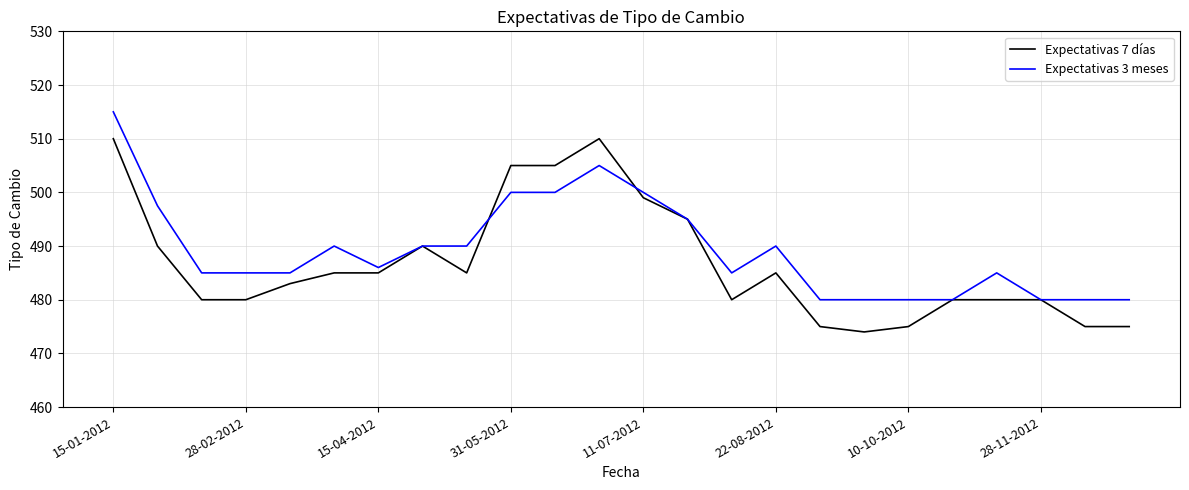

How many lines are shown in the chart?

2